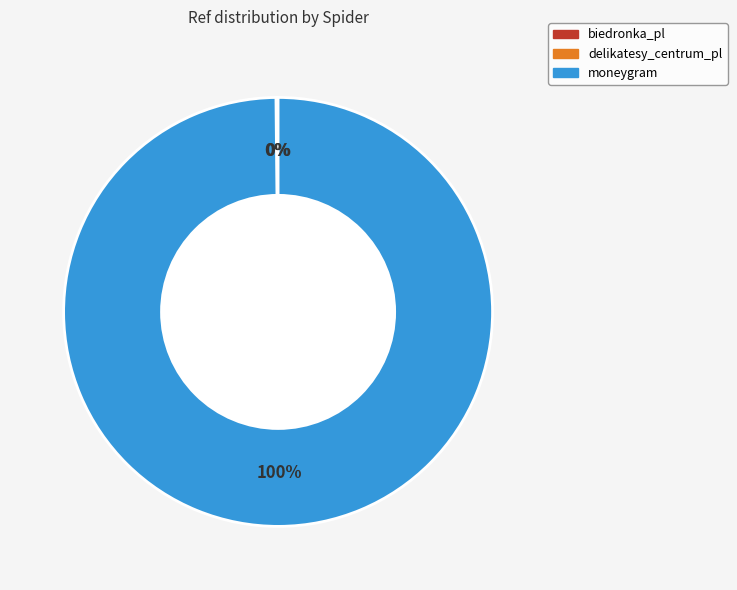

To the nearest percent, what portion does moneygram represent?

100%